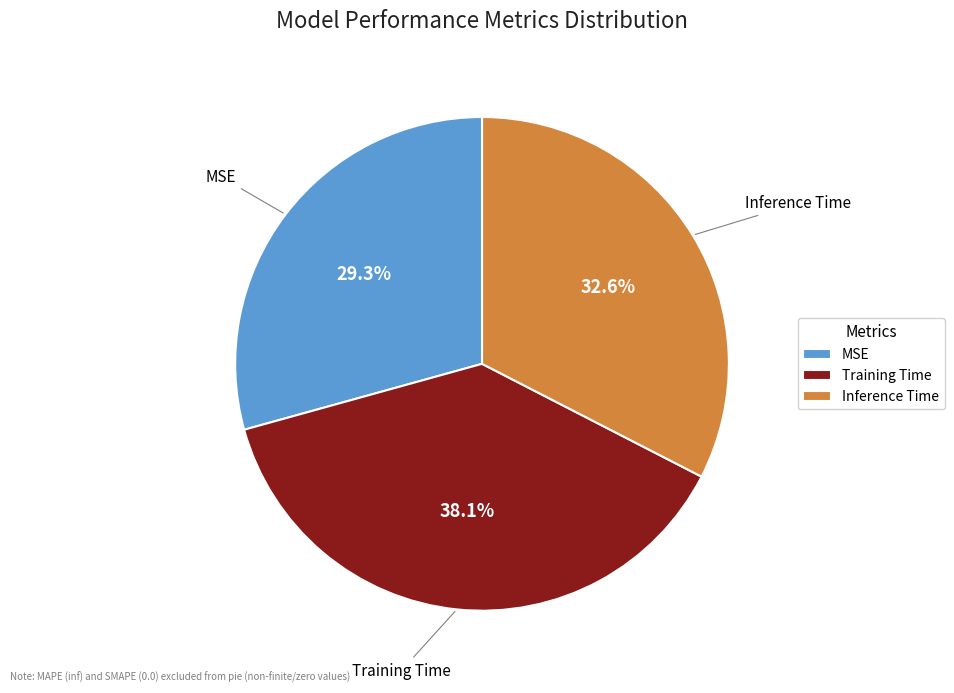

How many slices are in this pie chart?

3